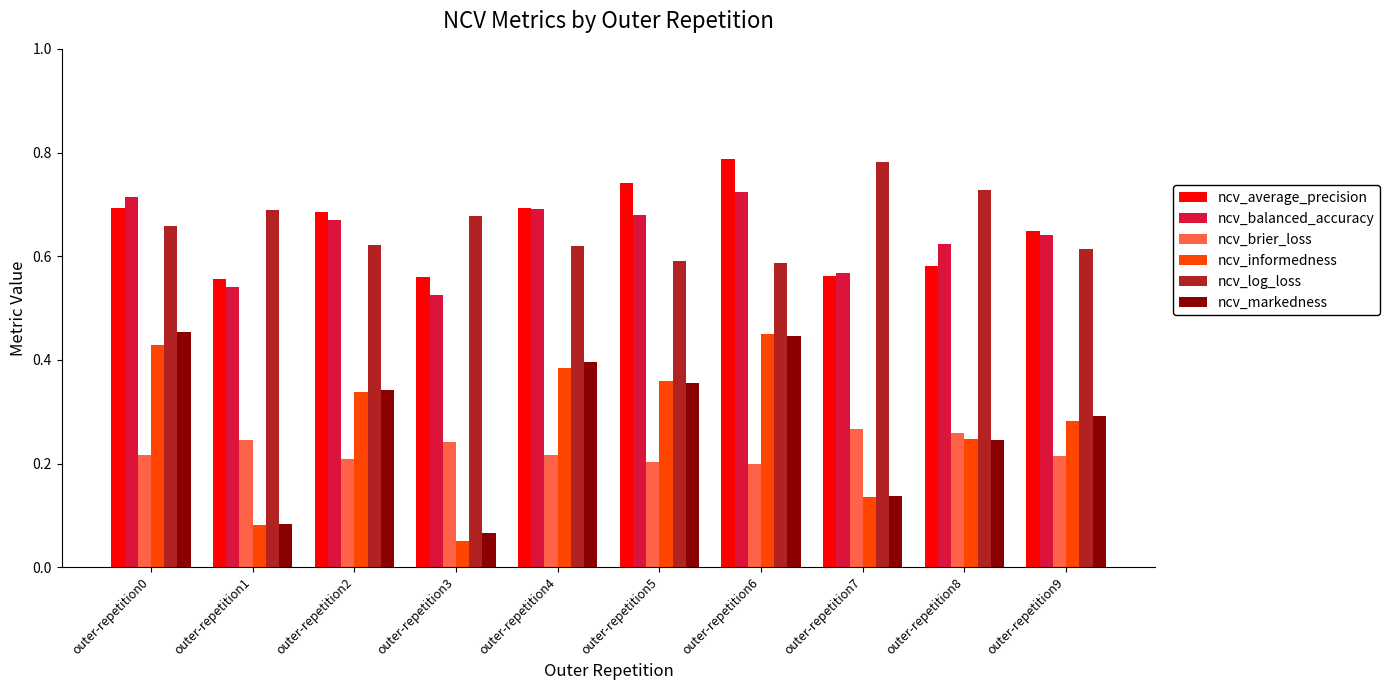

What is the total value across all series at outer-repetition3?

2.1